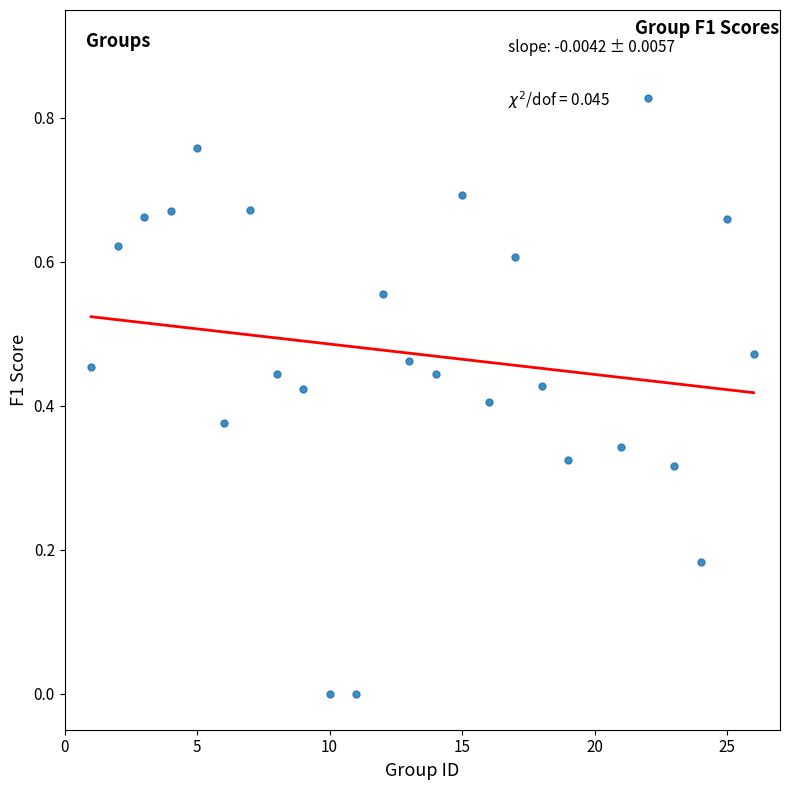

What is the range of X values (max minus min)?

25.0